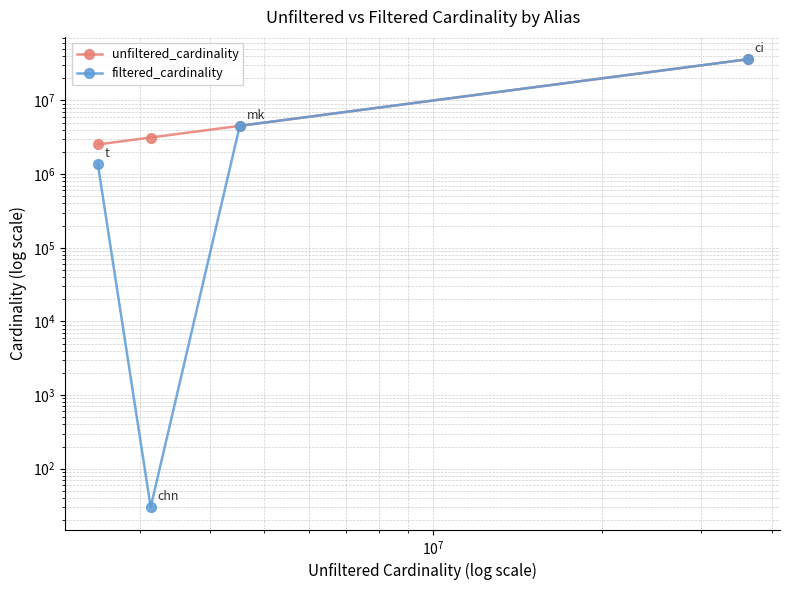

What is the value of the unfiltered_cardinality point at the 4th from the left?

36244344